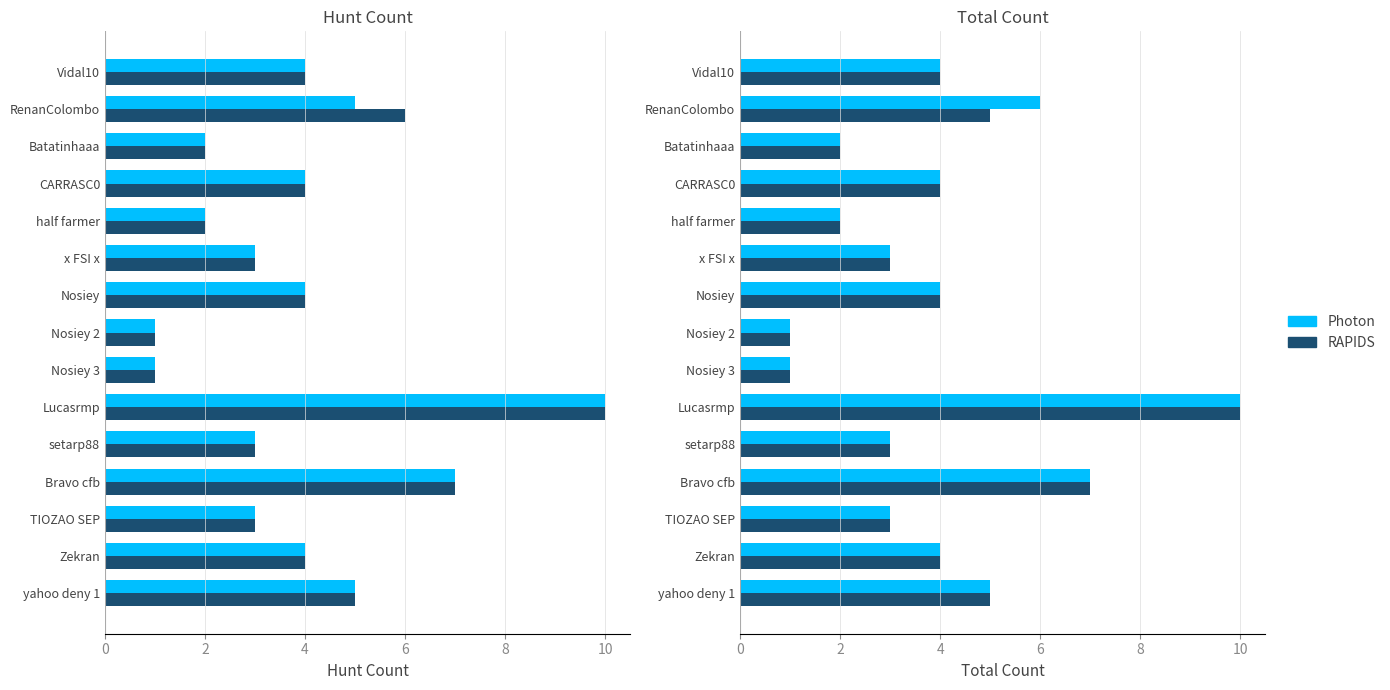

How many data points in Photon are above 4?

4